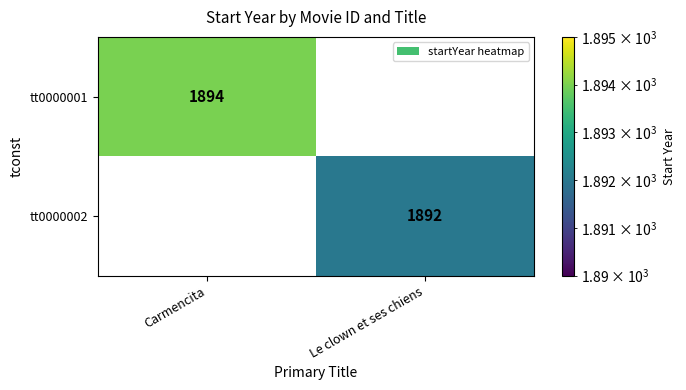

The tt0000001 series shows 1894 at Carmencita. True or false?

True